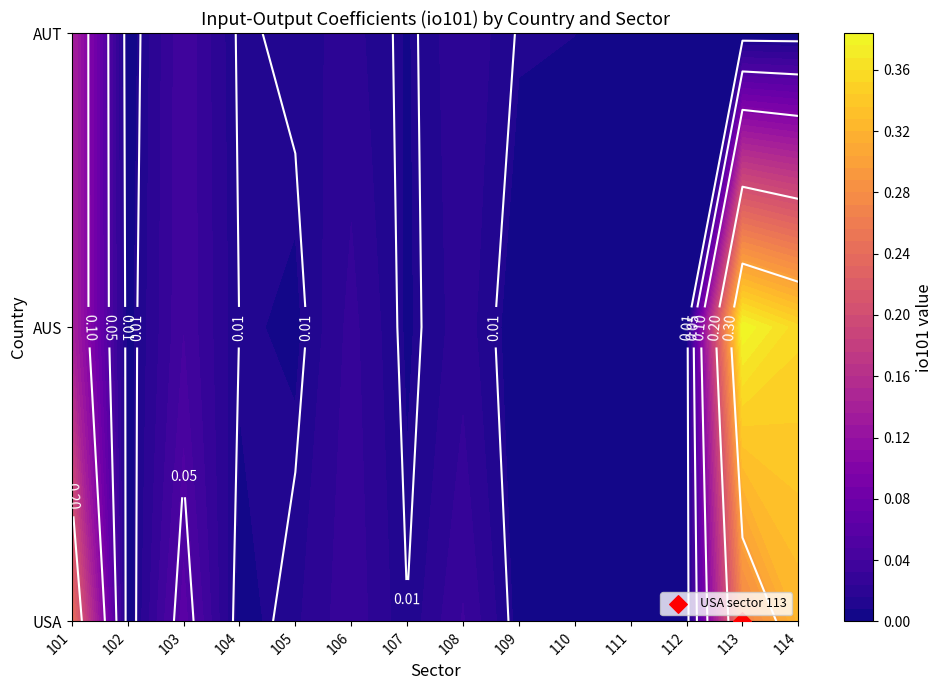

What is the maximum value shown in the chart?

0.4